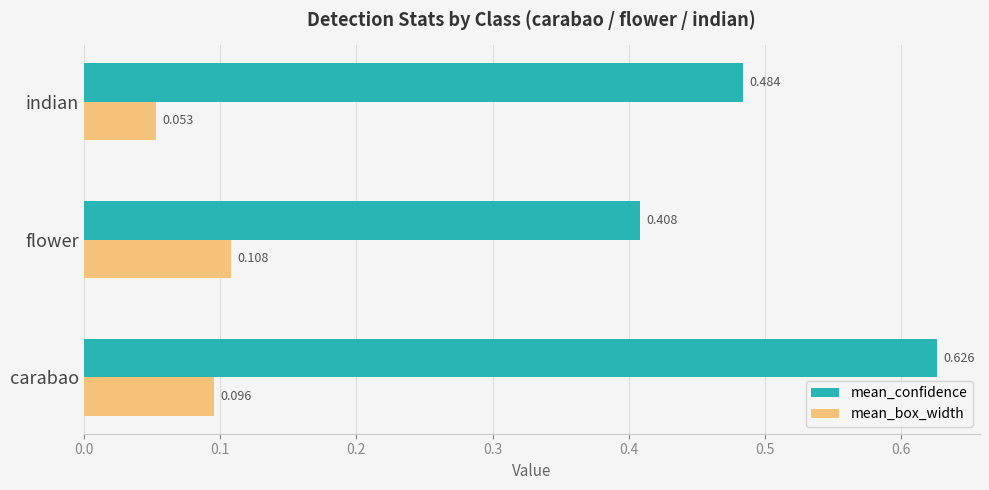

Rank the series at indian from highest to lowest value.

mean_confidence, mean_box_width